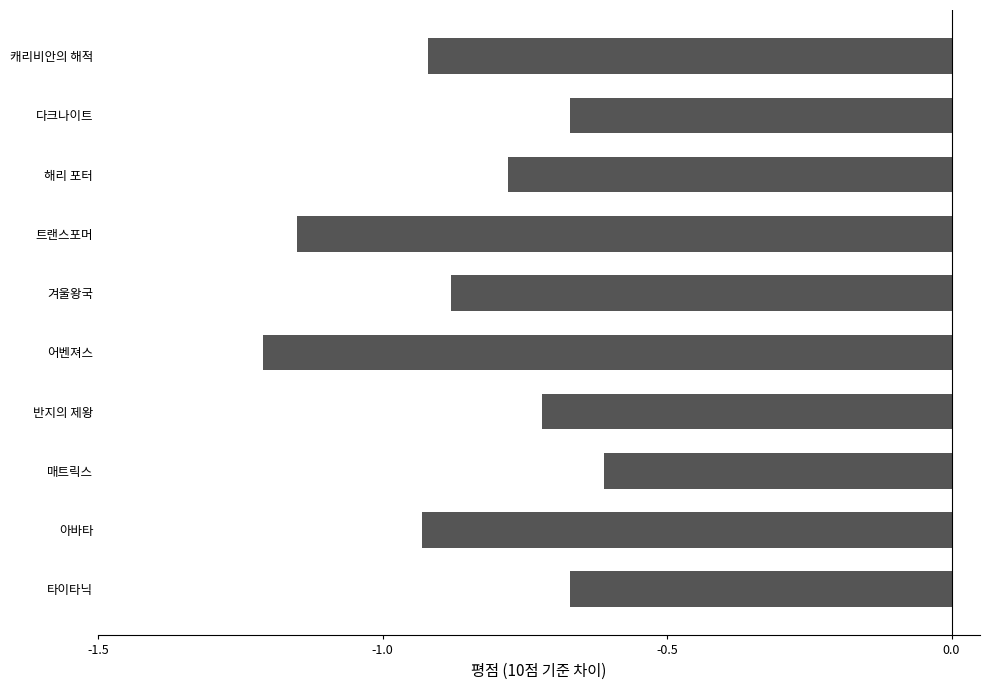

The value at 겨울왕국 is -1.3. True or false?

False